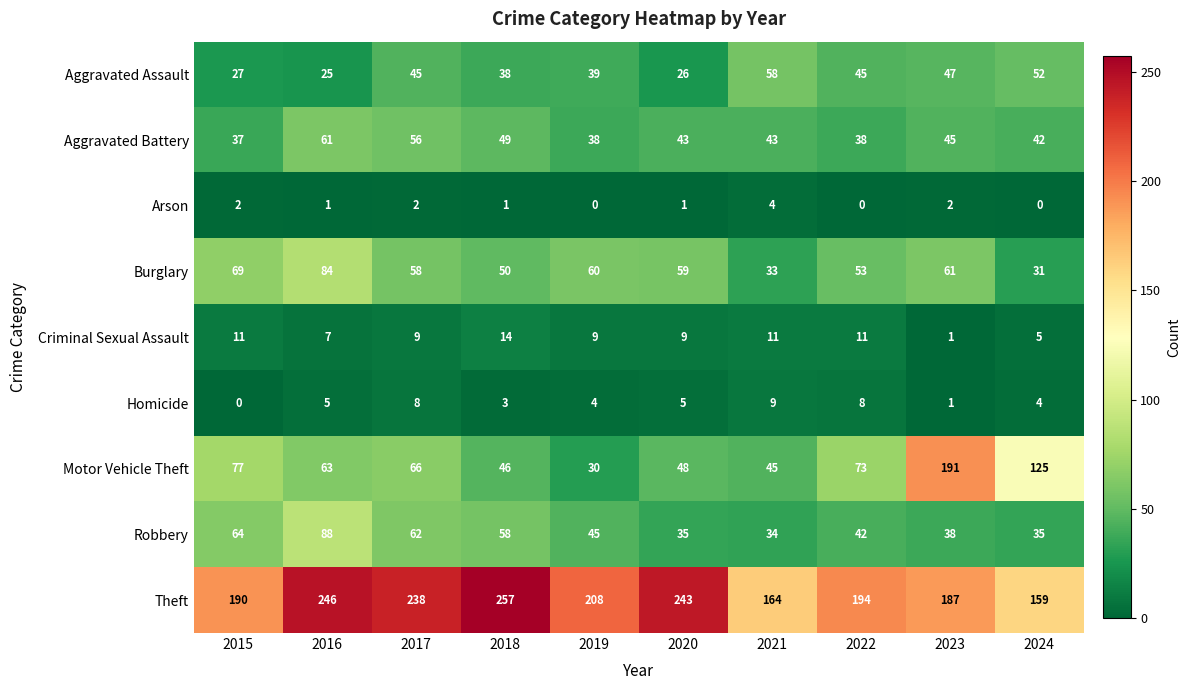

Count the Criminal Sexual Assault values in the range 7 to 11.

7